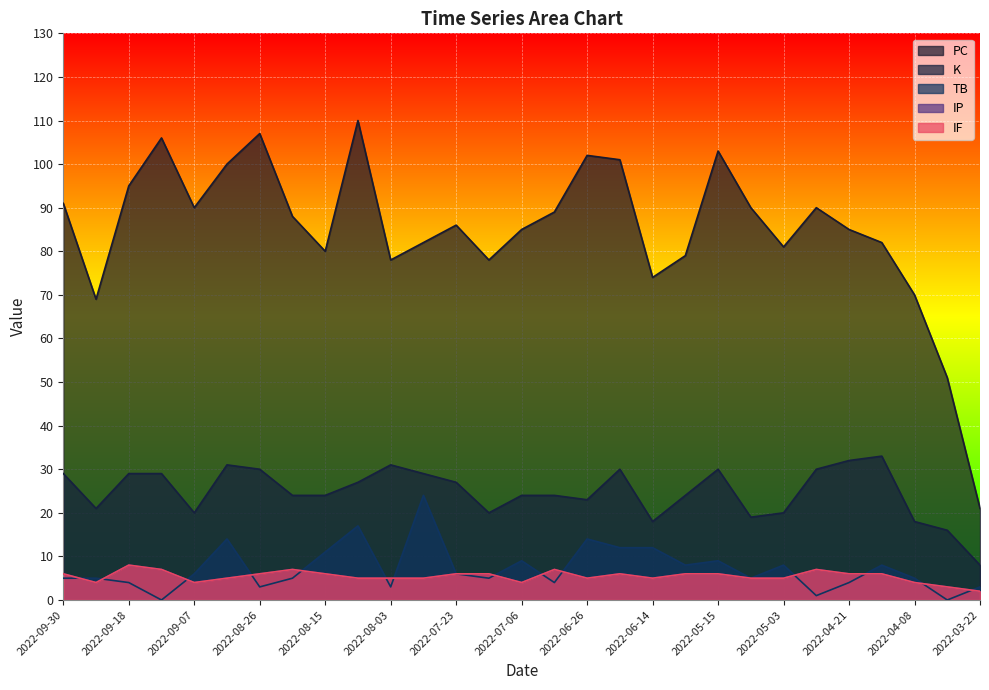

How many interior local peaks does the K series have?

5